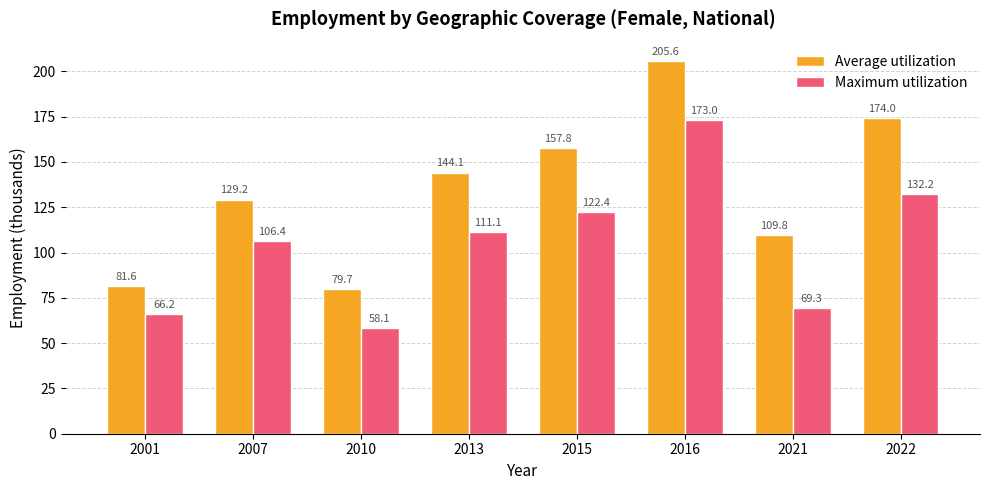

At 2015, list the series in order from largest to smallest.

Average utilization, Maximum utilization